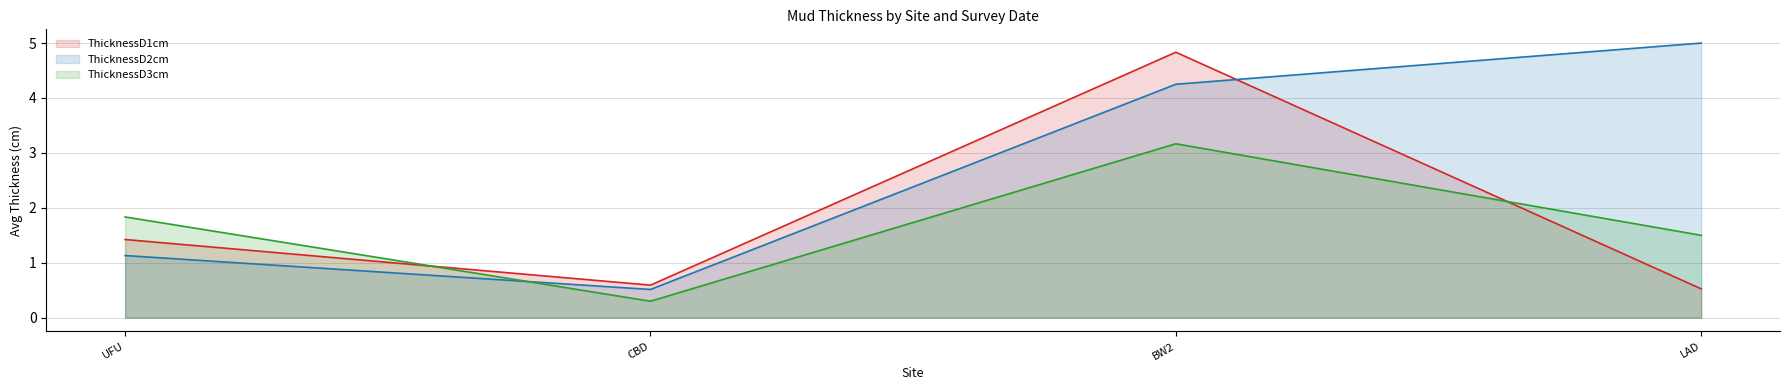

Which label corresponds to the largest value in the chart?

LAD